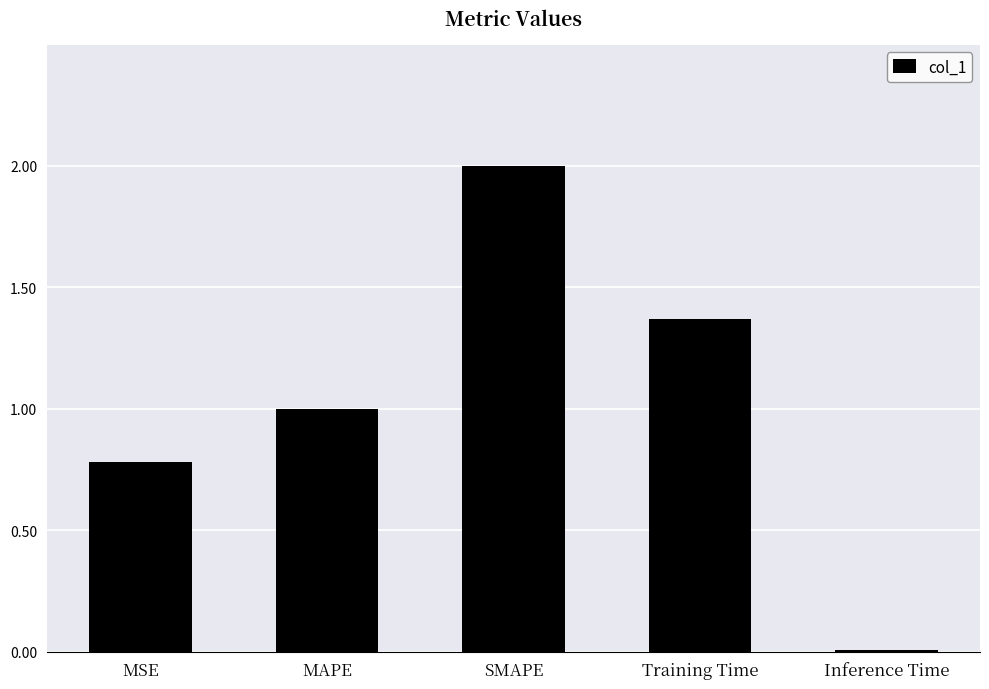

The chart shows a value of 3.5 at SMAPE. True or false?

False